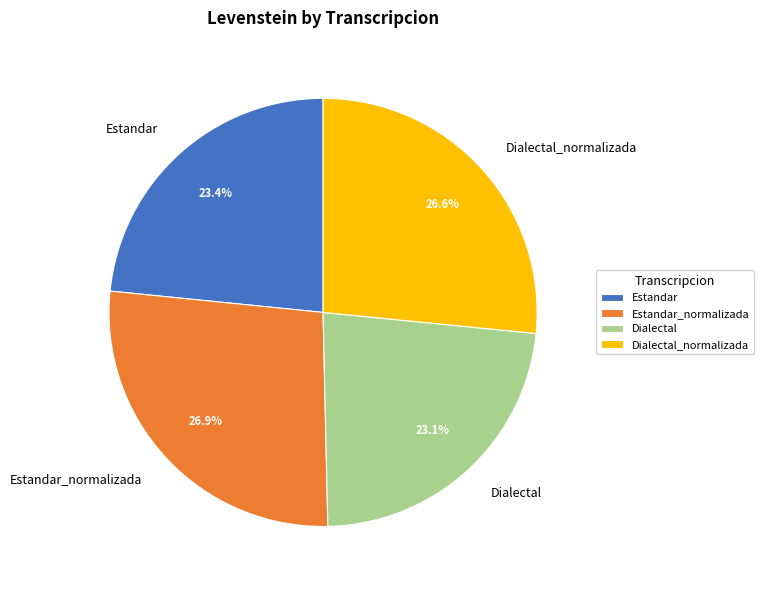

True or false: Dialectal_normalizada accounts for 12% of the total.

False